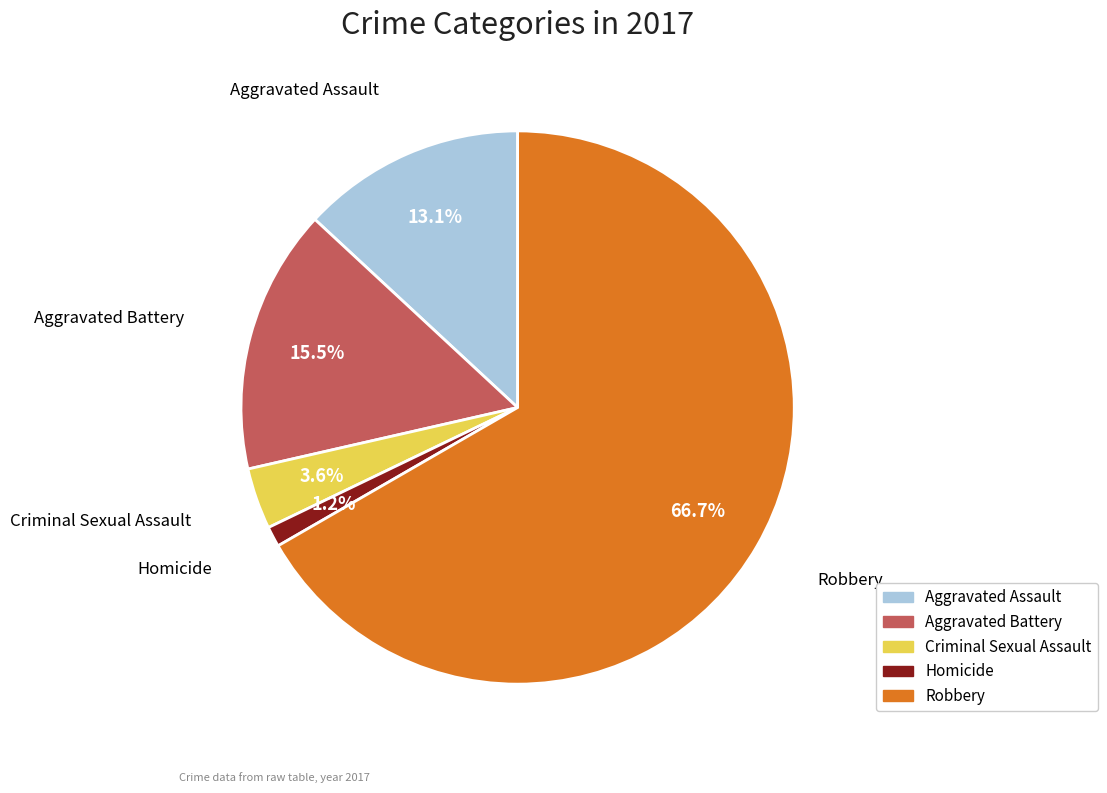

To the nearest percent, what portion does Aggravated Assault represent?

13%